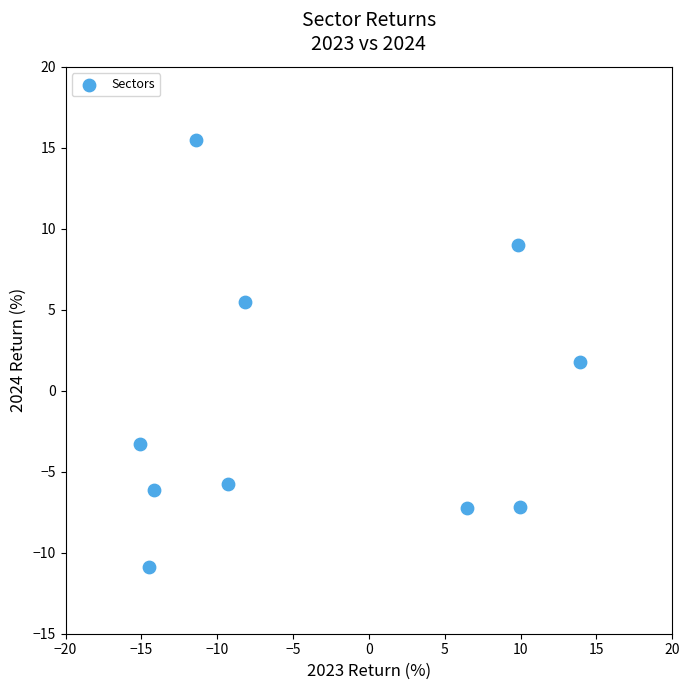

What is the average Y value?

-0.9